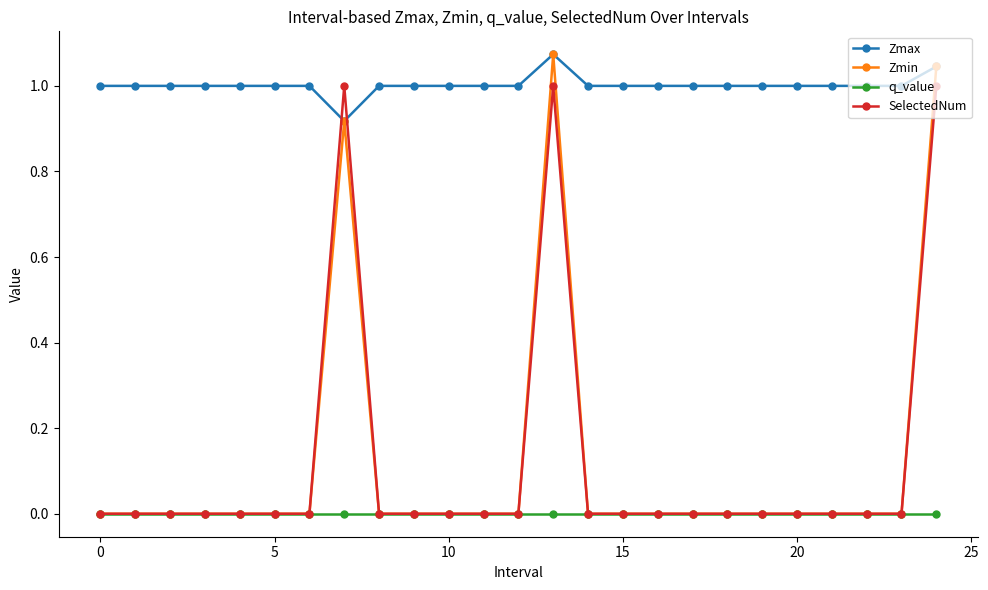

Which series has the widest spread of values?

Zmin